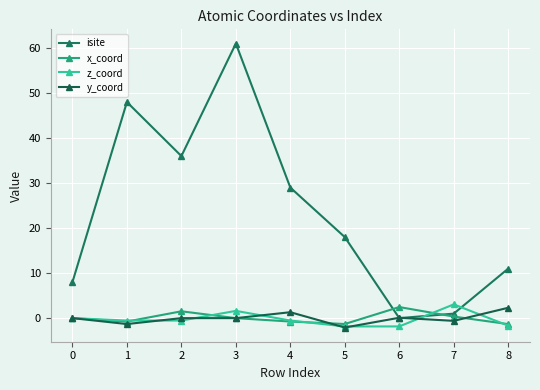

What is the smallest value displayed?

-2.1